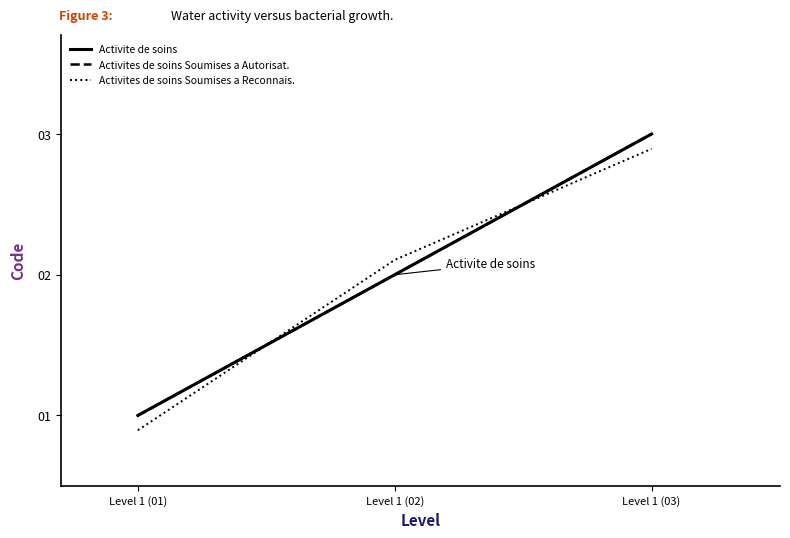

True or false: Activites de soins Soumises a Autorisat. has a value of 4.0 at Level 1 (03).

False